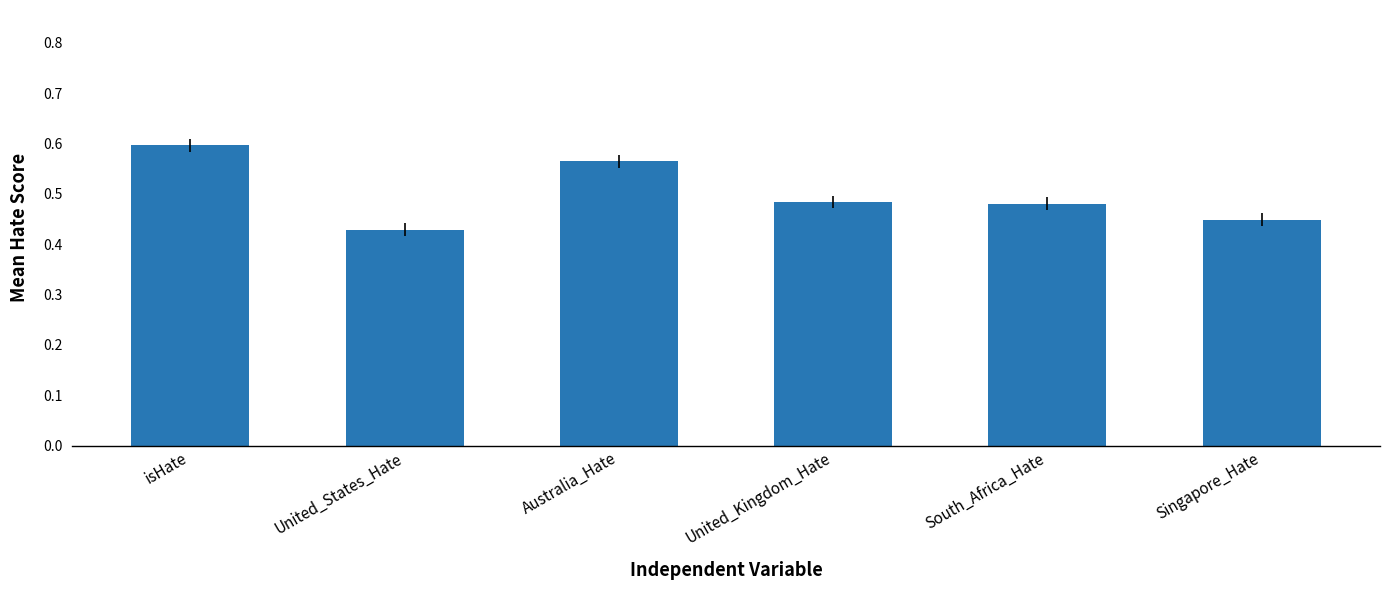

At which category does the chart reach its minimum across all series?

United_States_Hate